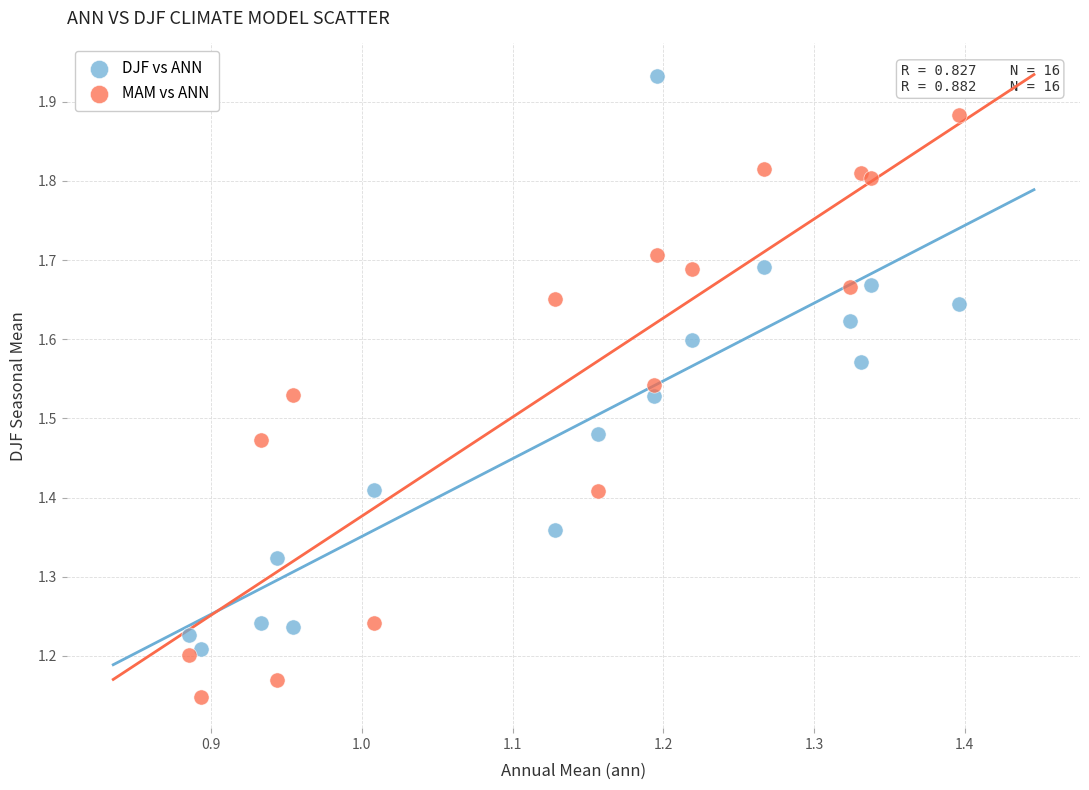

Which series contains the highest Y value?

DJF vs ANN